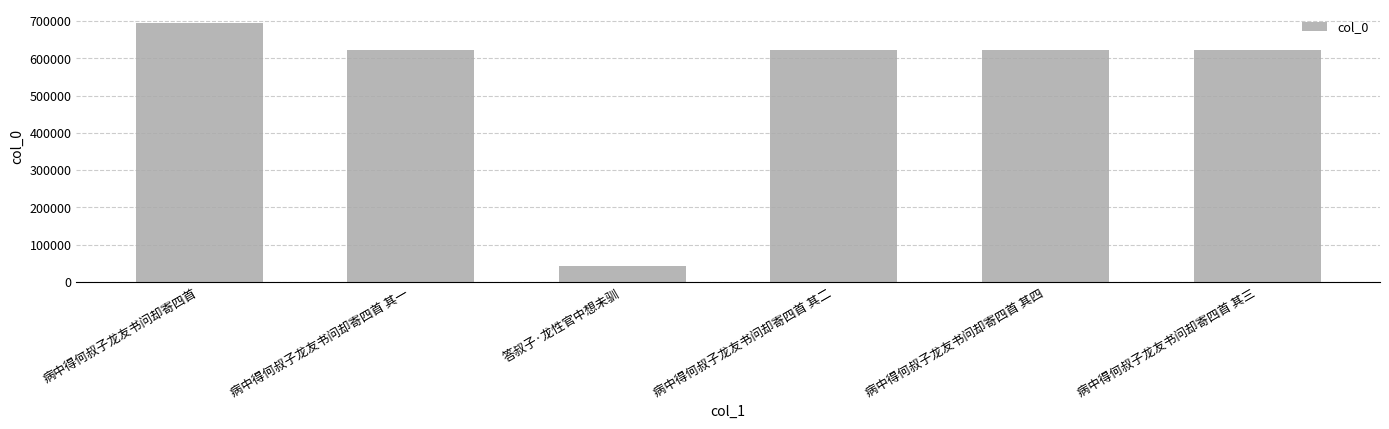

What is the greatest value displayed?

696050